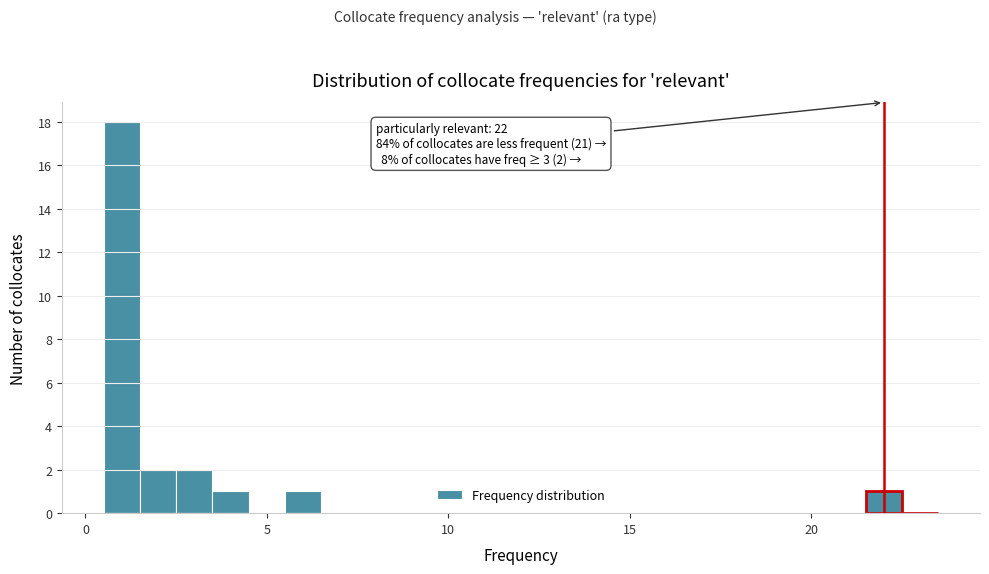

Around what value on the x-axis is the tallest bar? Give the approximate position of its centre, as read against the axis.

1.0